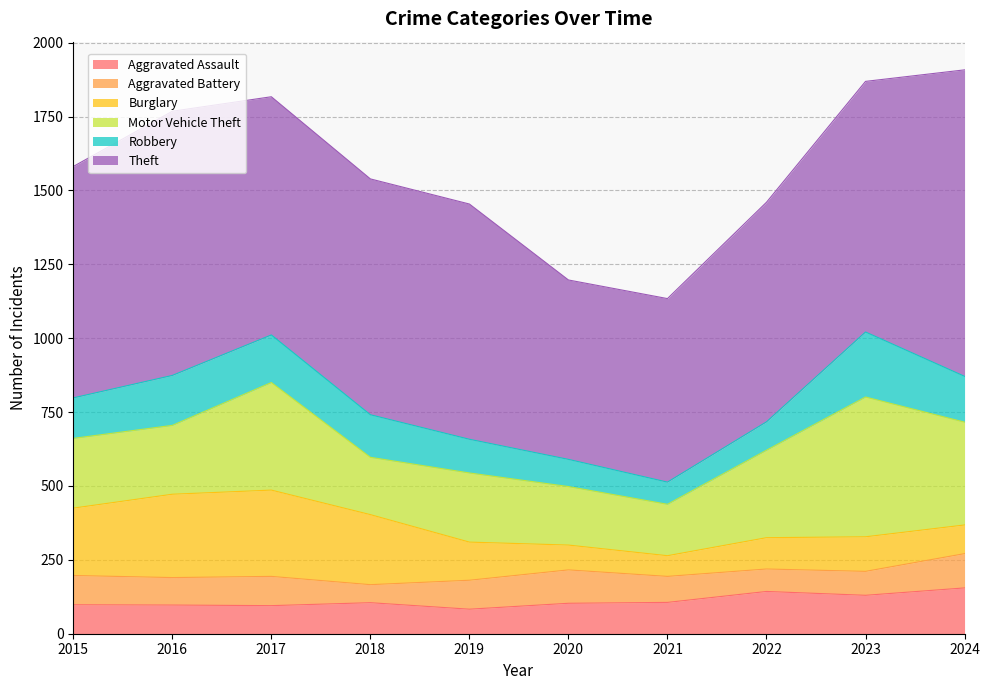

True or false: Robbery has a value of 141 at 2023.

False